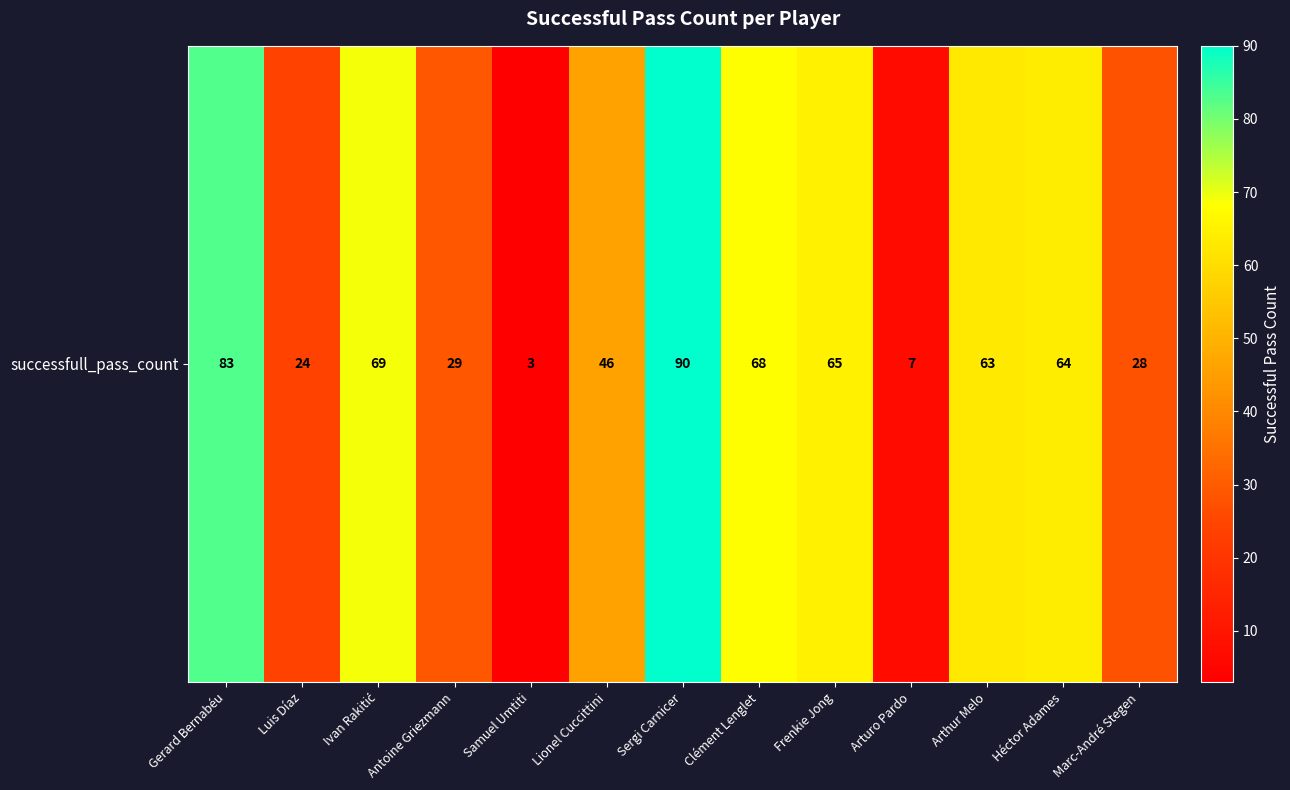

True or false: the data shows 83 at Gerard Bernabéu.

True